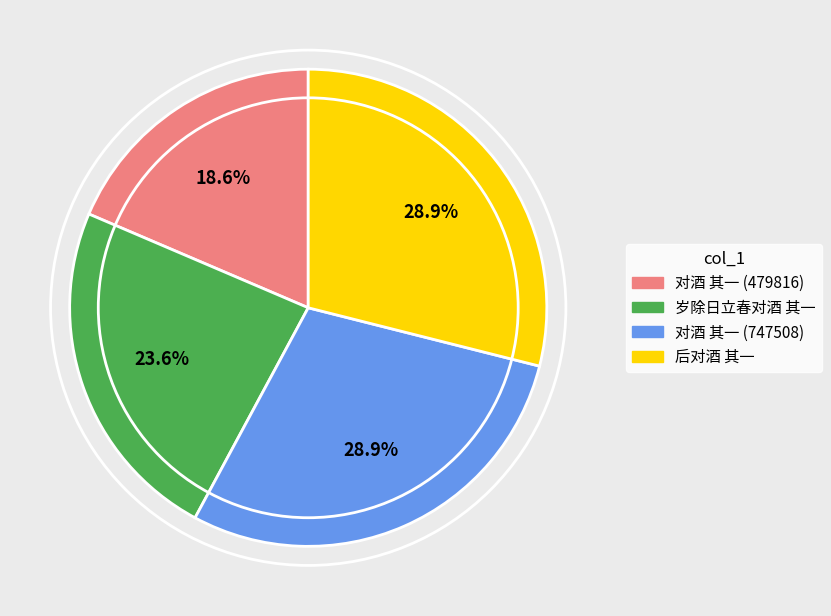

How much of the chart is everything except 对酒 其一 (747508)?

71.1%